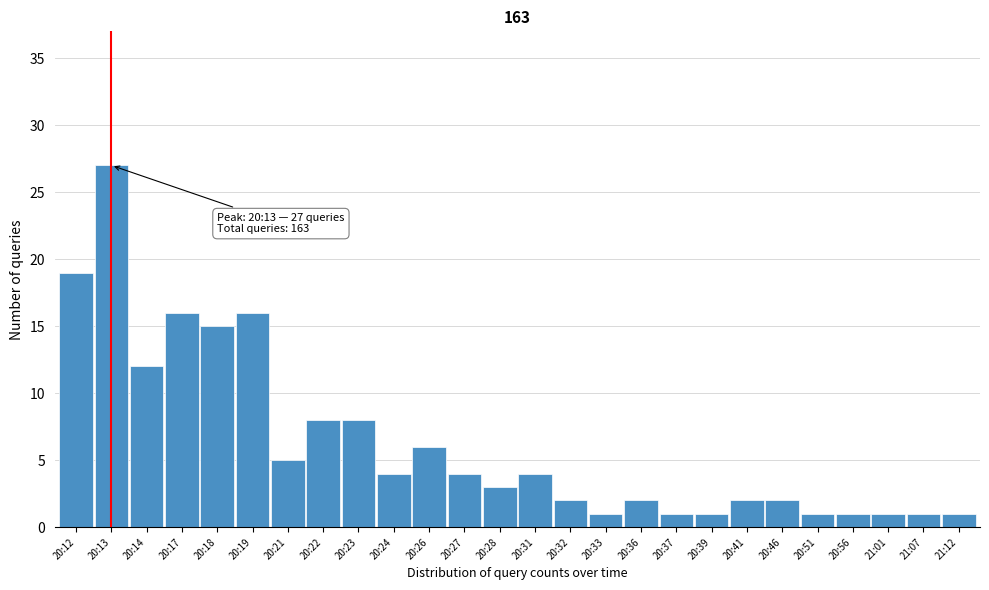

Reading right to left, extract all data points from this chart.

1	1	1	1	1	2	2	1	1	2	1	2	4	3	4	6	4	8	8	5	16	15	16	12	27	19